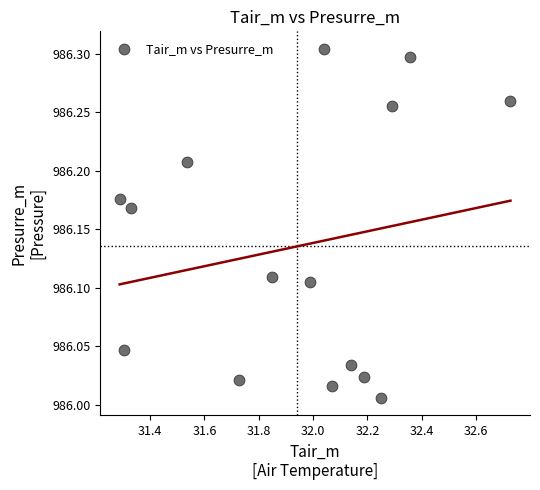

What is the range of X values (max minus min)?

1.4